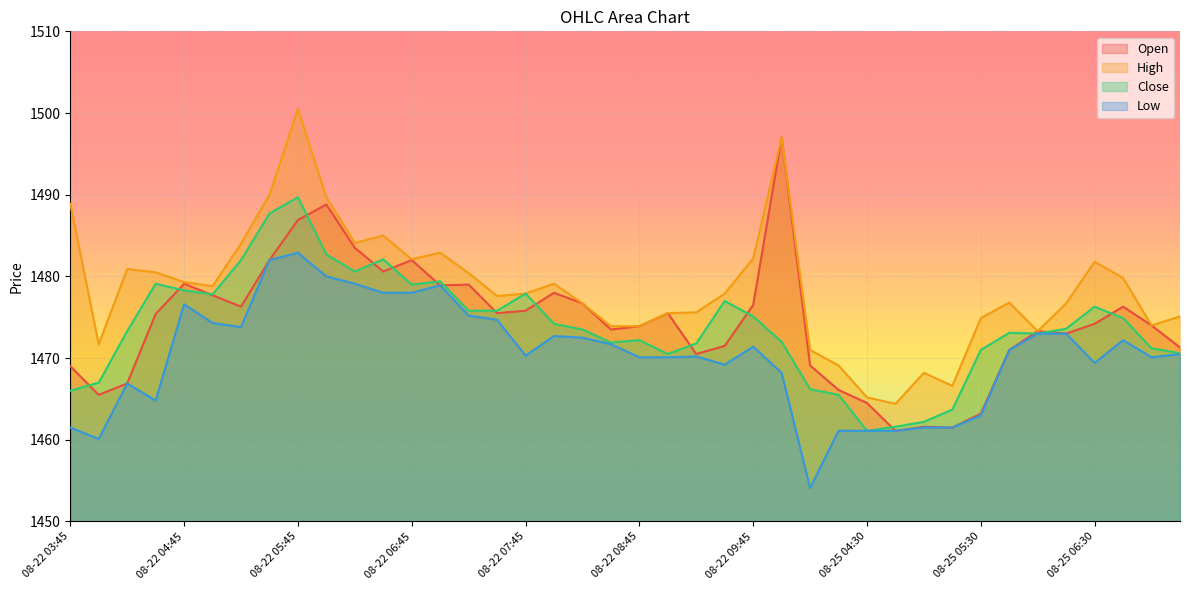

What position from the right is 08-22 07:30?

25